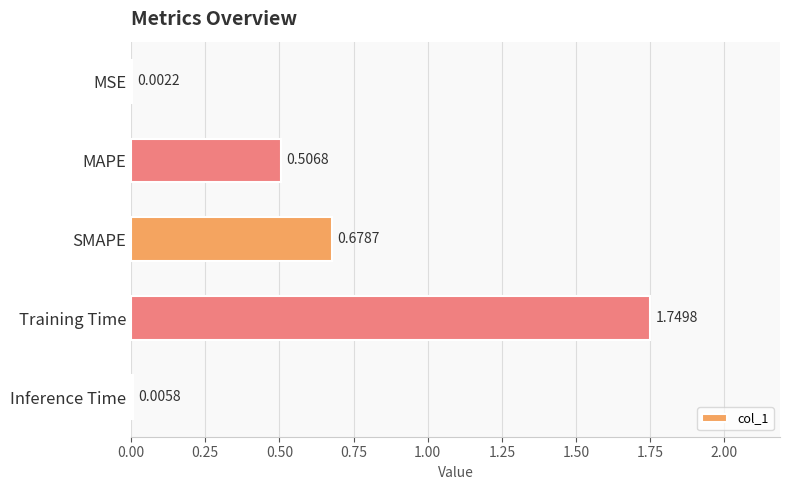

Which category has the highest value across all series?

Training Time